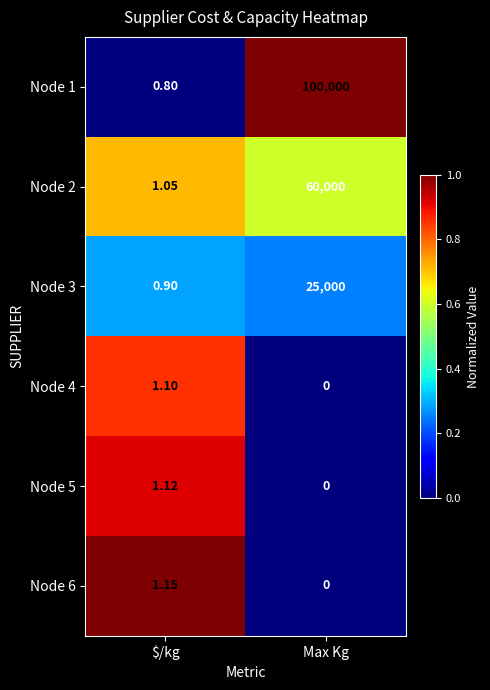

List the series in order of their peak value, lowest first.

Node 4, Node 5, Node 6, Node 3, Node 2, Node 1